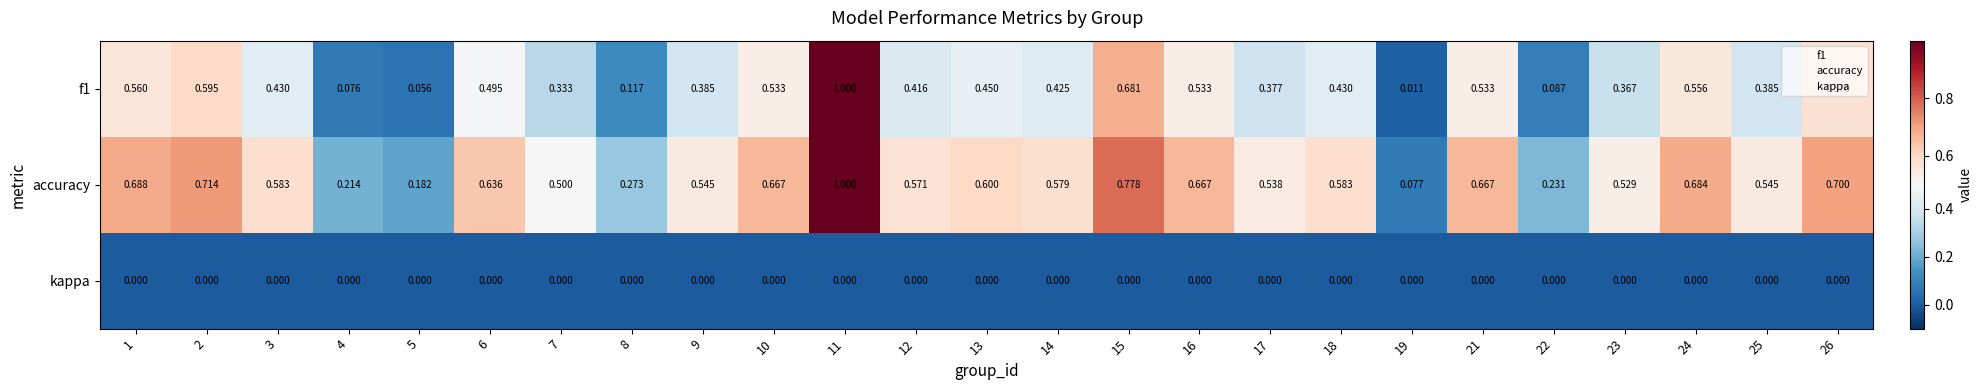

Between 4 and 5, which series saw the biggest shift?

accuracy